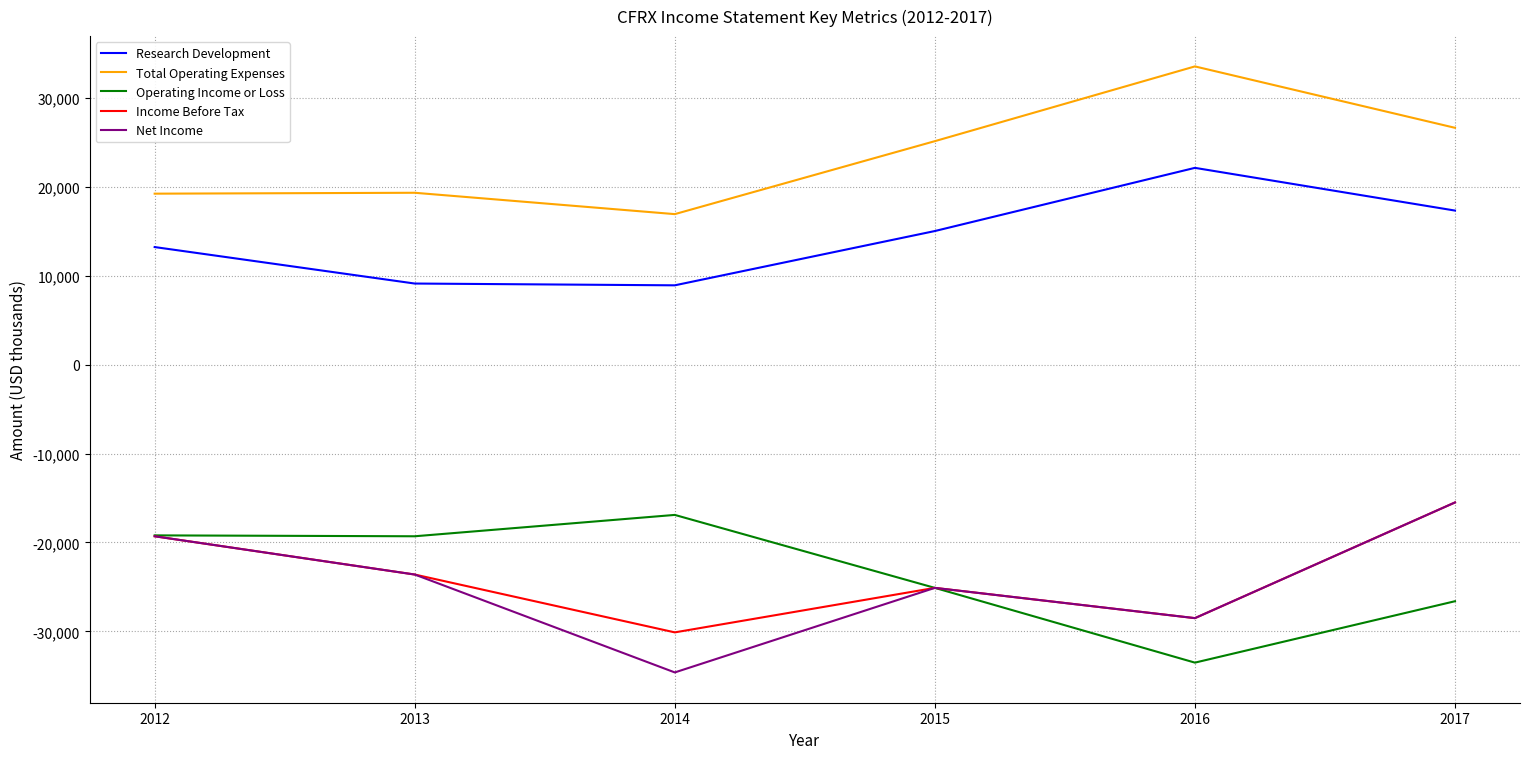

Which label corresponds to the smallest value in the chart?

2014